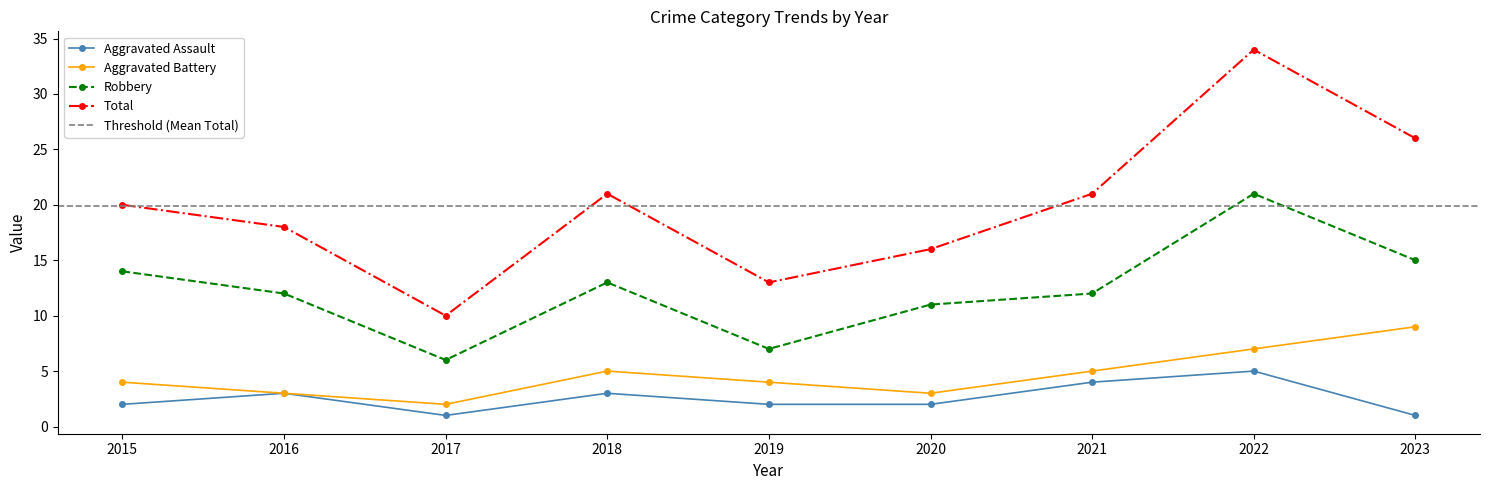

Reading left to right, transcribe all the data shown in this chart.

Aggravated Assault: 2	3	1	3	2	2	4	5	1
Aggravated Battery: 4	3	2	5	4	3	5	7	9
Robbery: 14	12	6	13	7	11	12	21	15
Total: 20	18	10	21	13	16	21	34	26